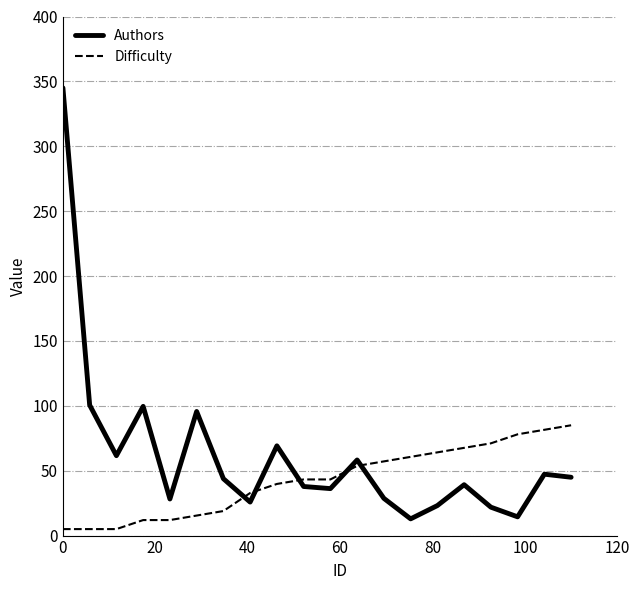

True or false: Authors has more than 0 interior local peaks.

True